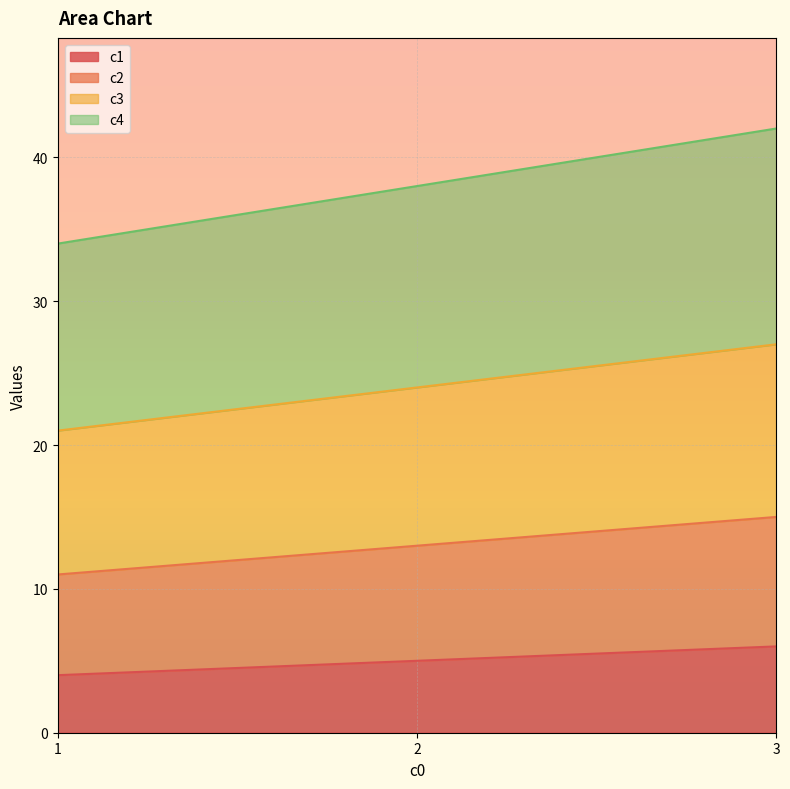

At which category is the sum across all series the highest?

3